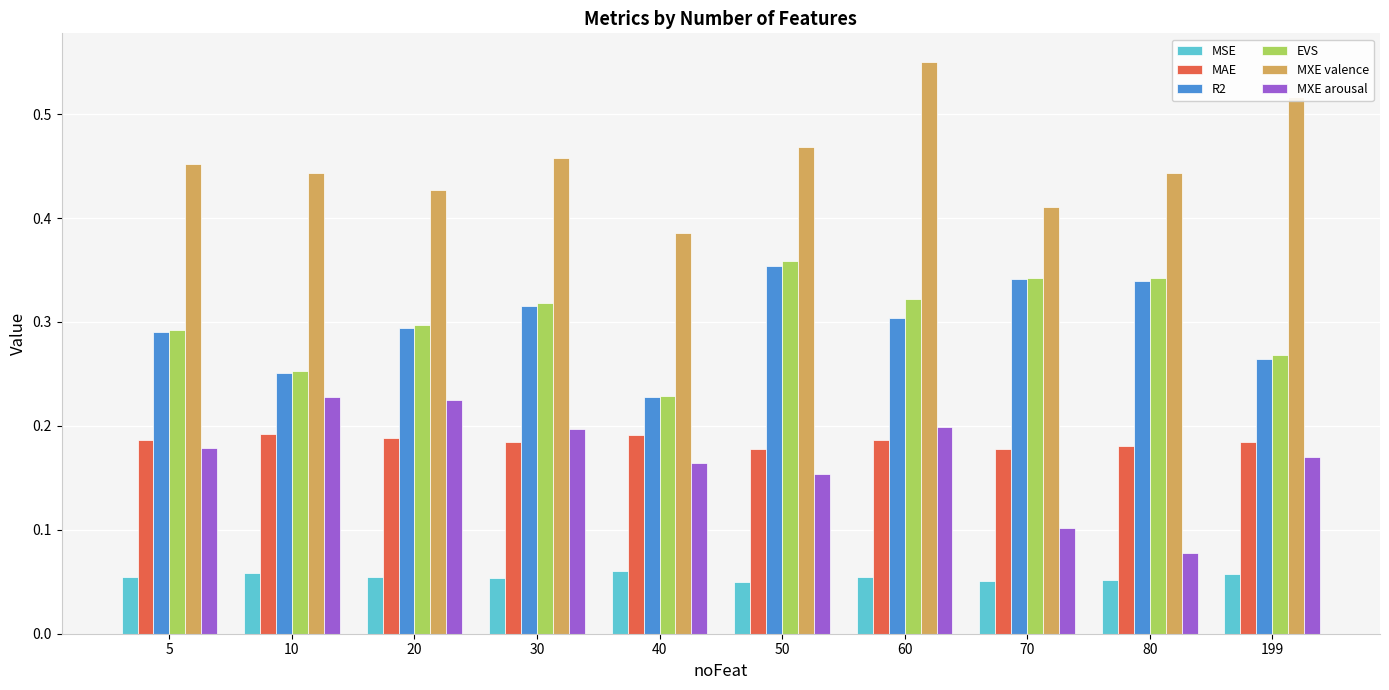

What is the sum of all MXE arousal values?

1.7